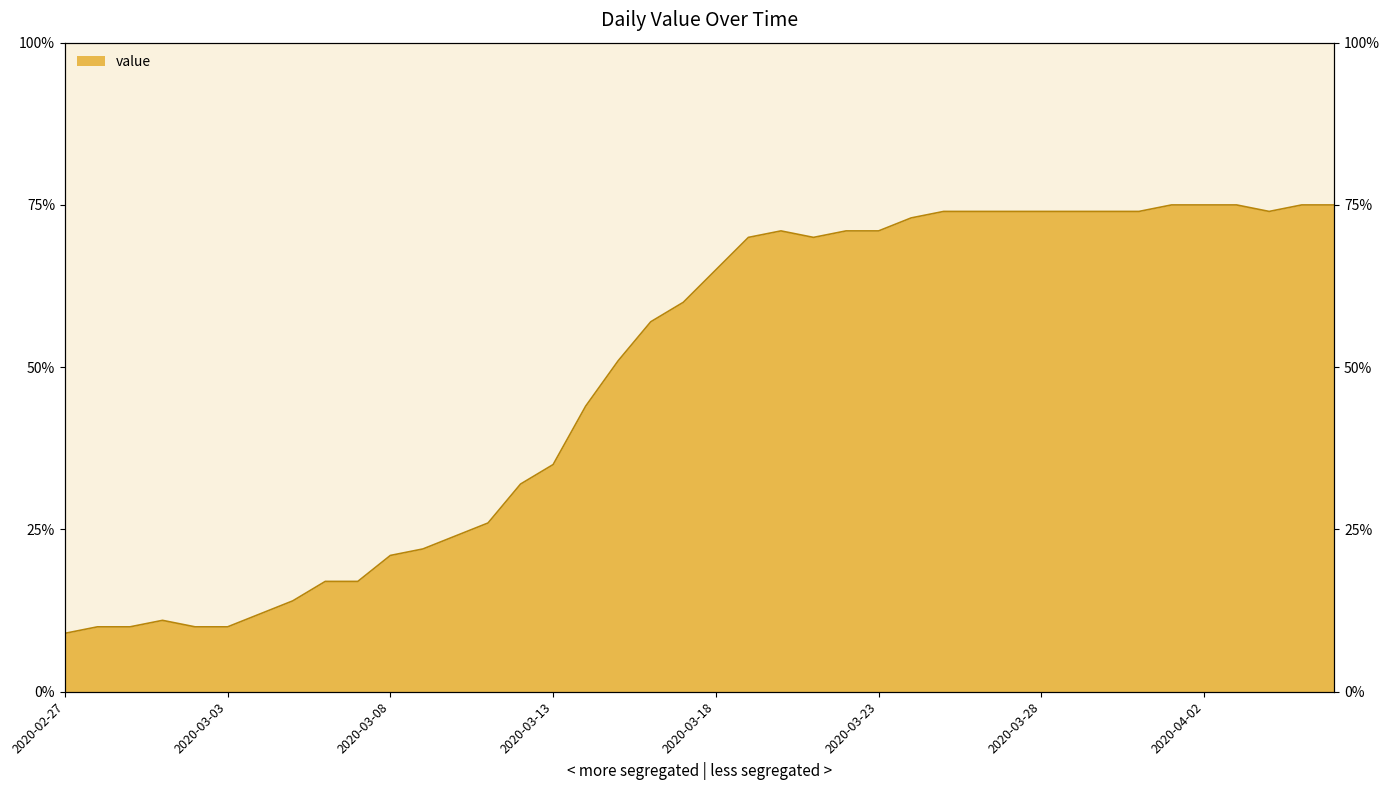

How many data points does each series have?

40